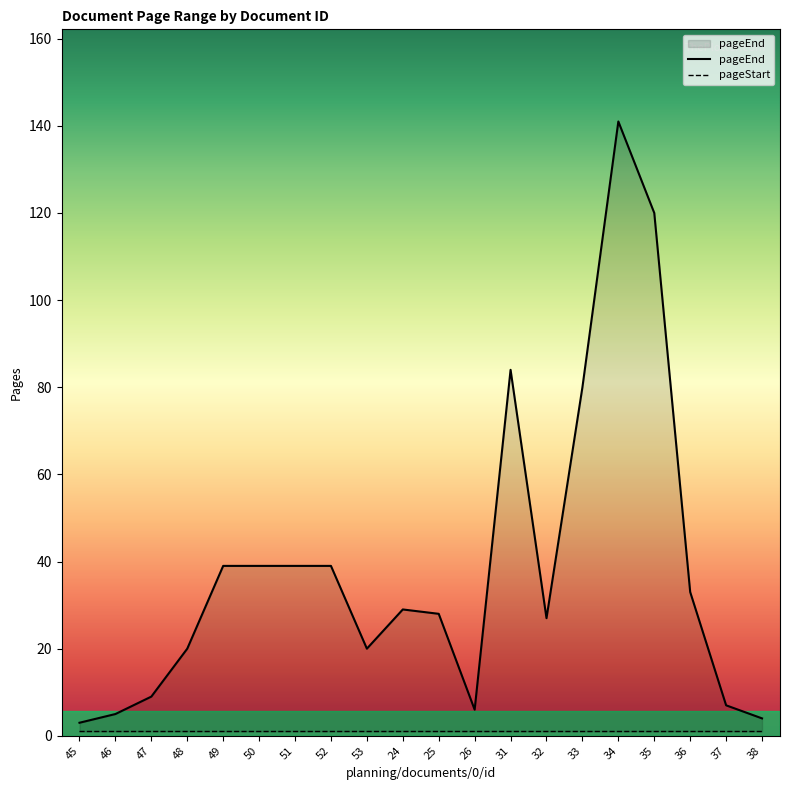

What is the value of the 10th point from the left?

29